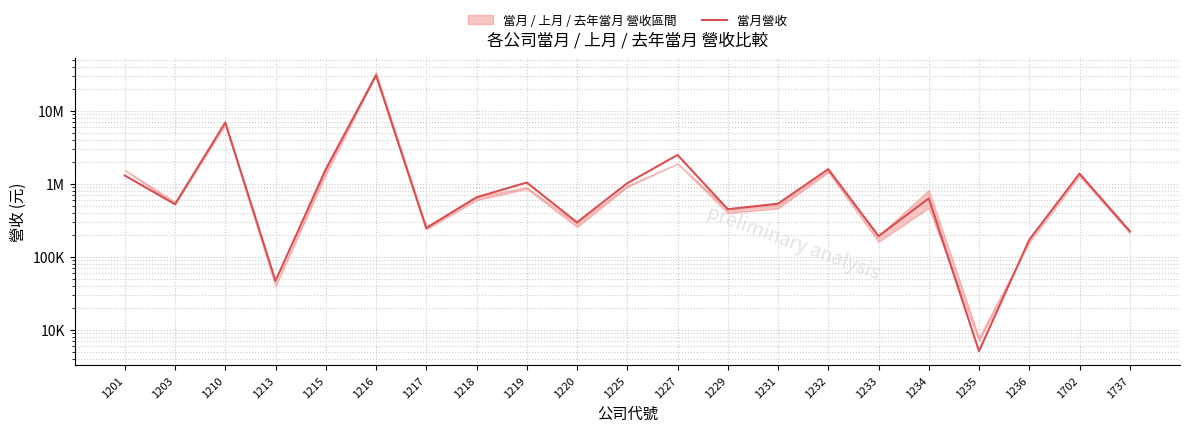

How many interior local valleys (lower than both neighbors) does the data have?

7